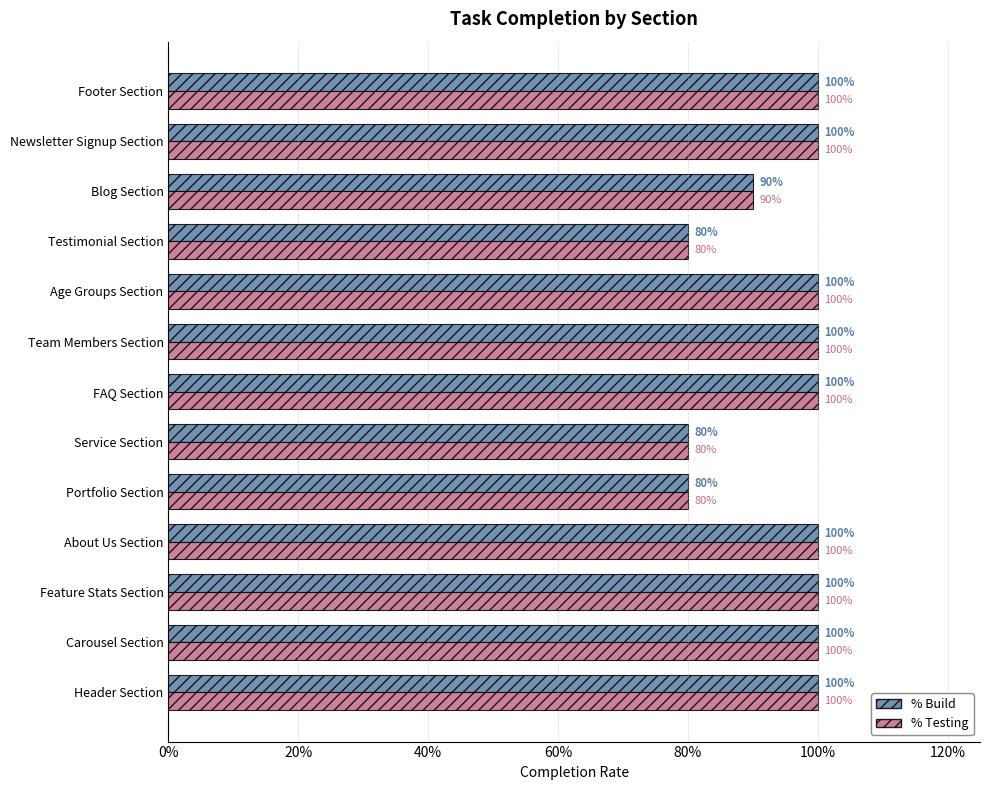

What are all the series names shown in the legend?

% Build, % Testing